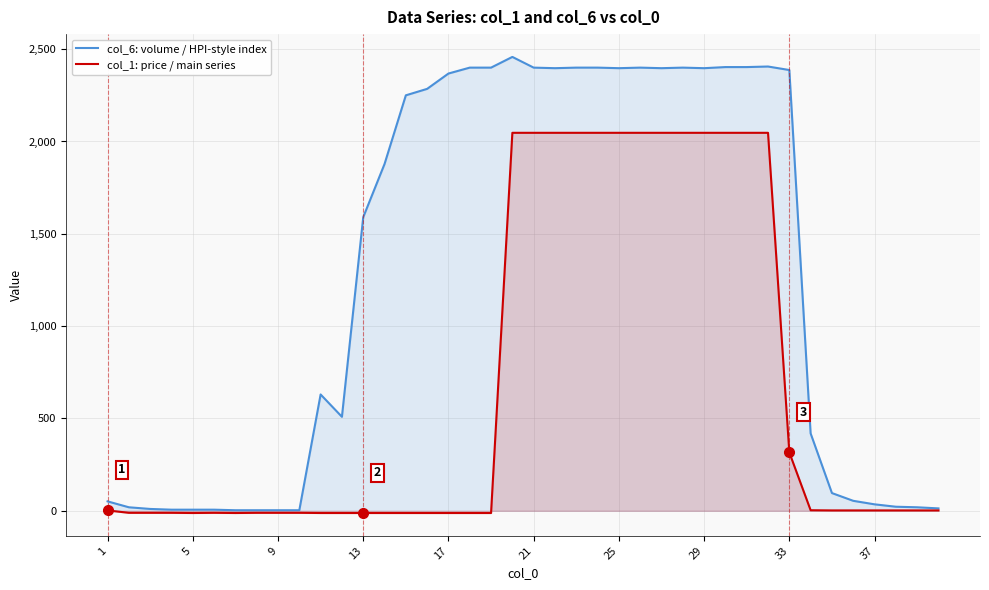

Which series has the widest spread of values?

col_6: volume / HPI-style index